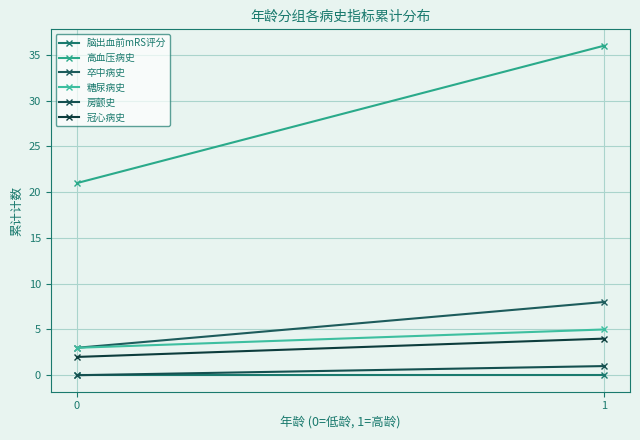

At which category does the chart reach its peak across all series?

1